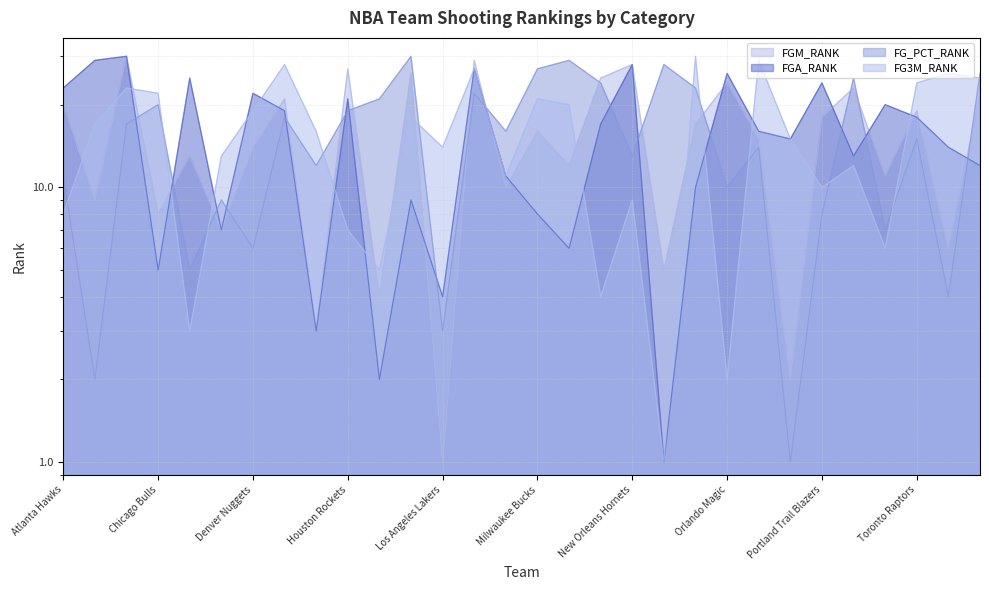

The FG_PCT_RANK series shows 34 at Chicago Bulls. True or false?

False